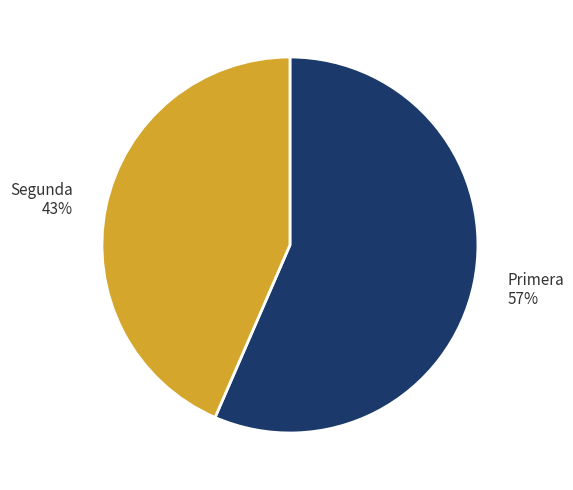

What is the majority slice?

Primera